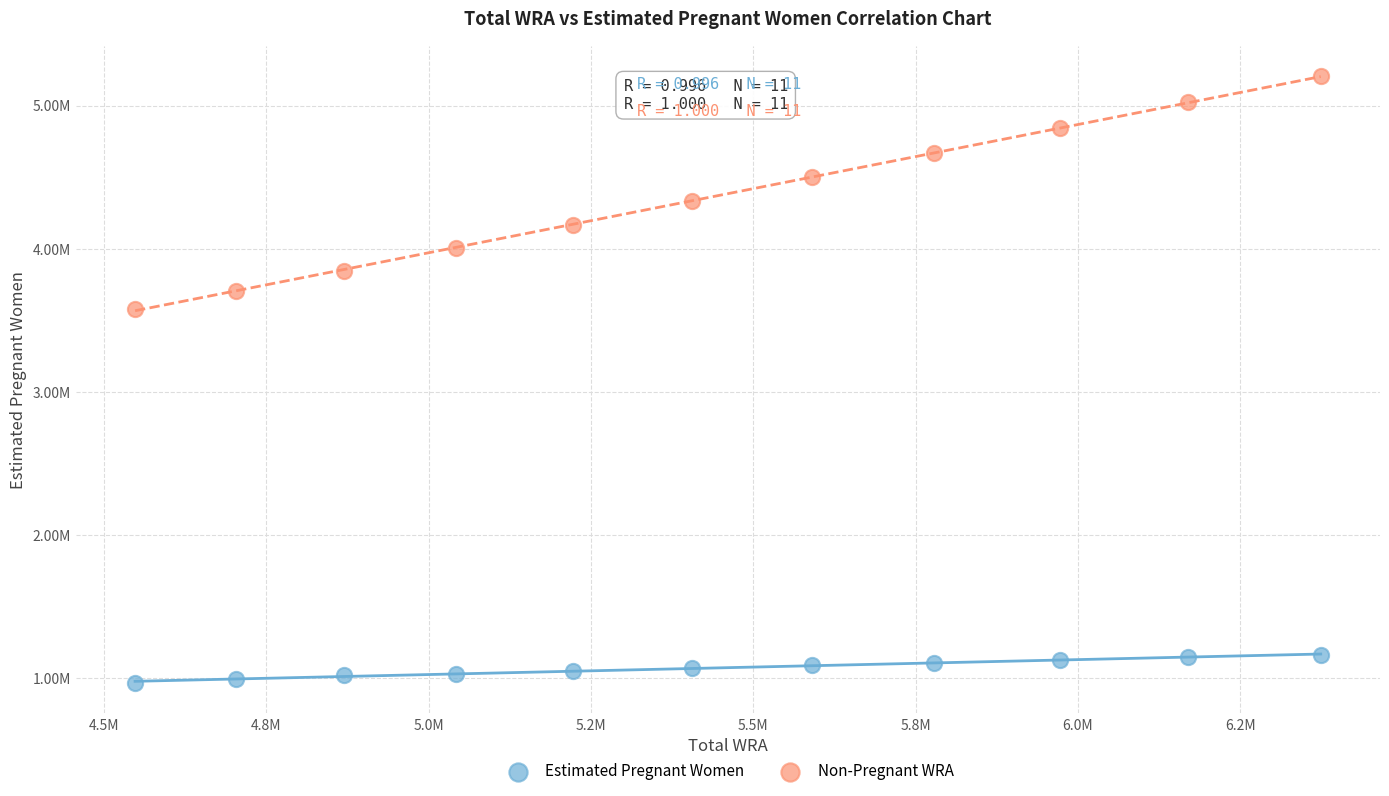

Which series contains the highest Y value?

Non-Pregnant WRA